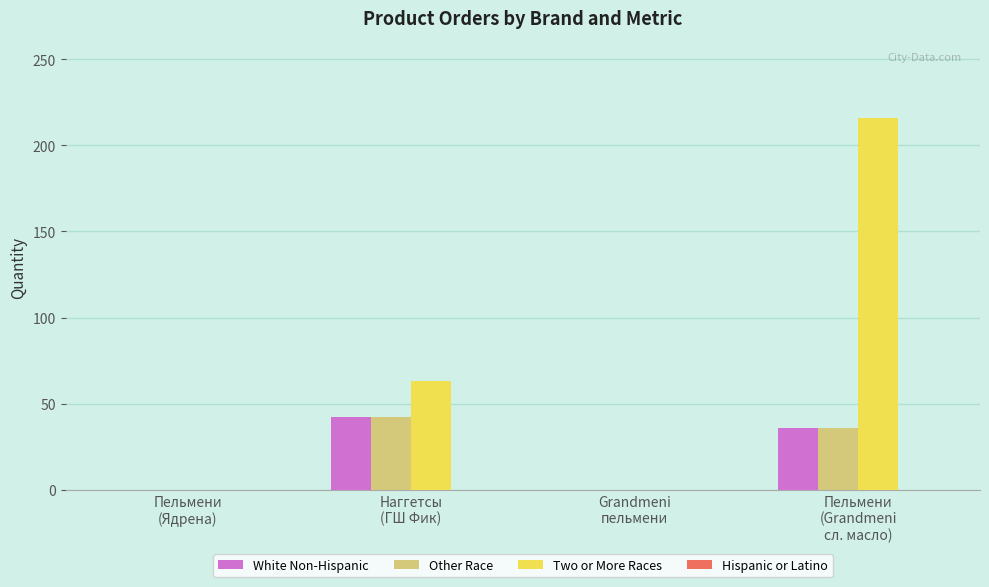

What is the maximum value for Two or More Races?

216